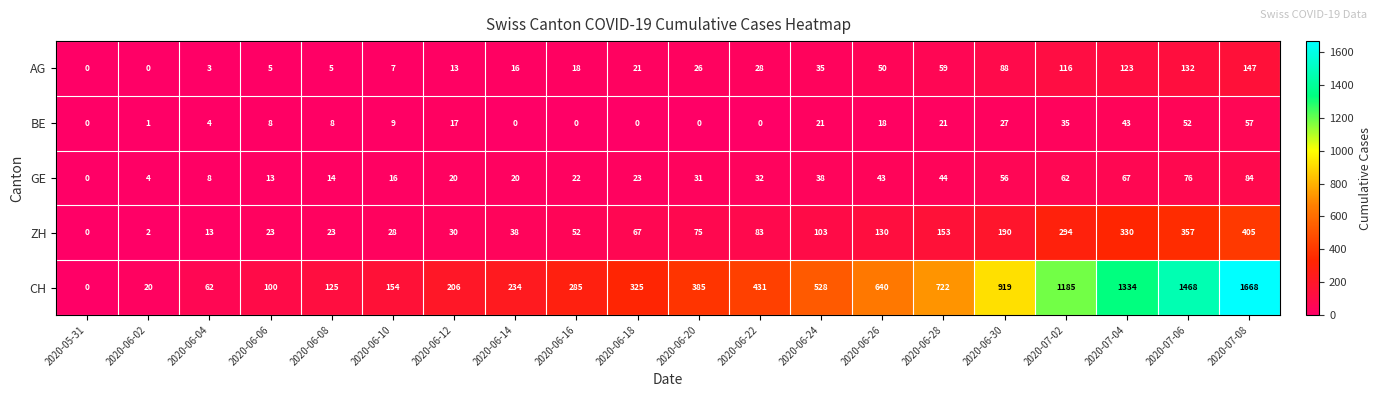

Which category has the lowest value in the GE series?

2020-05-31